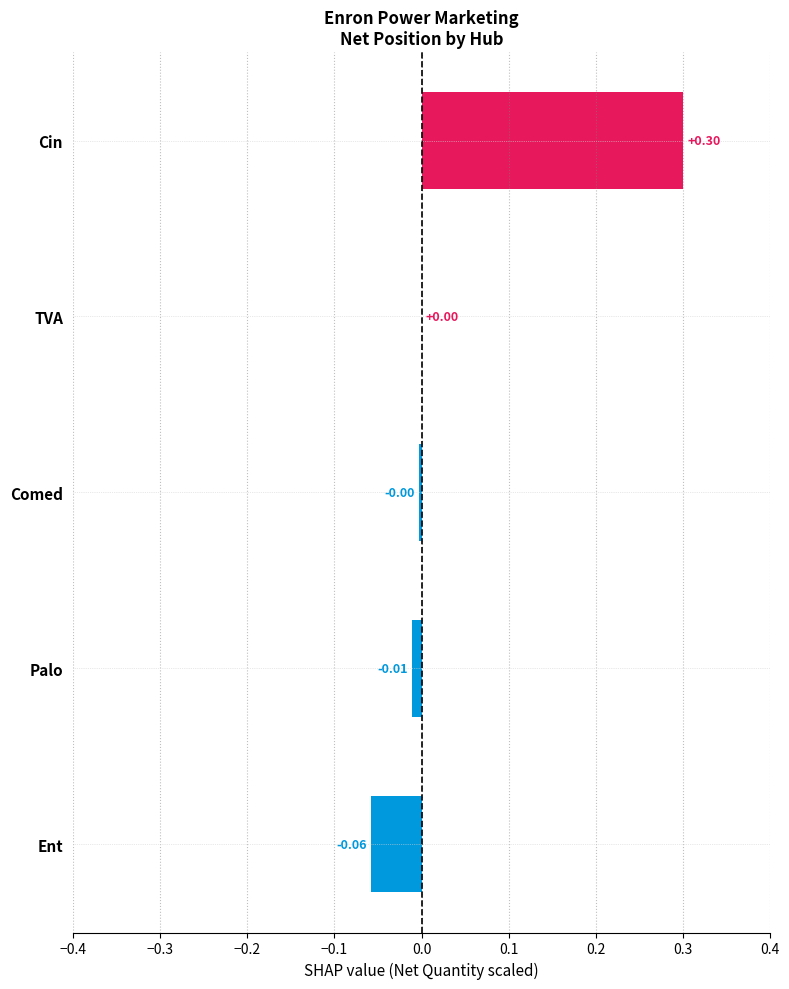

Between Palo and Ent, which is larger?

Palo